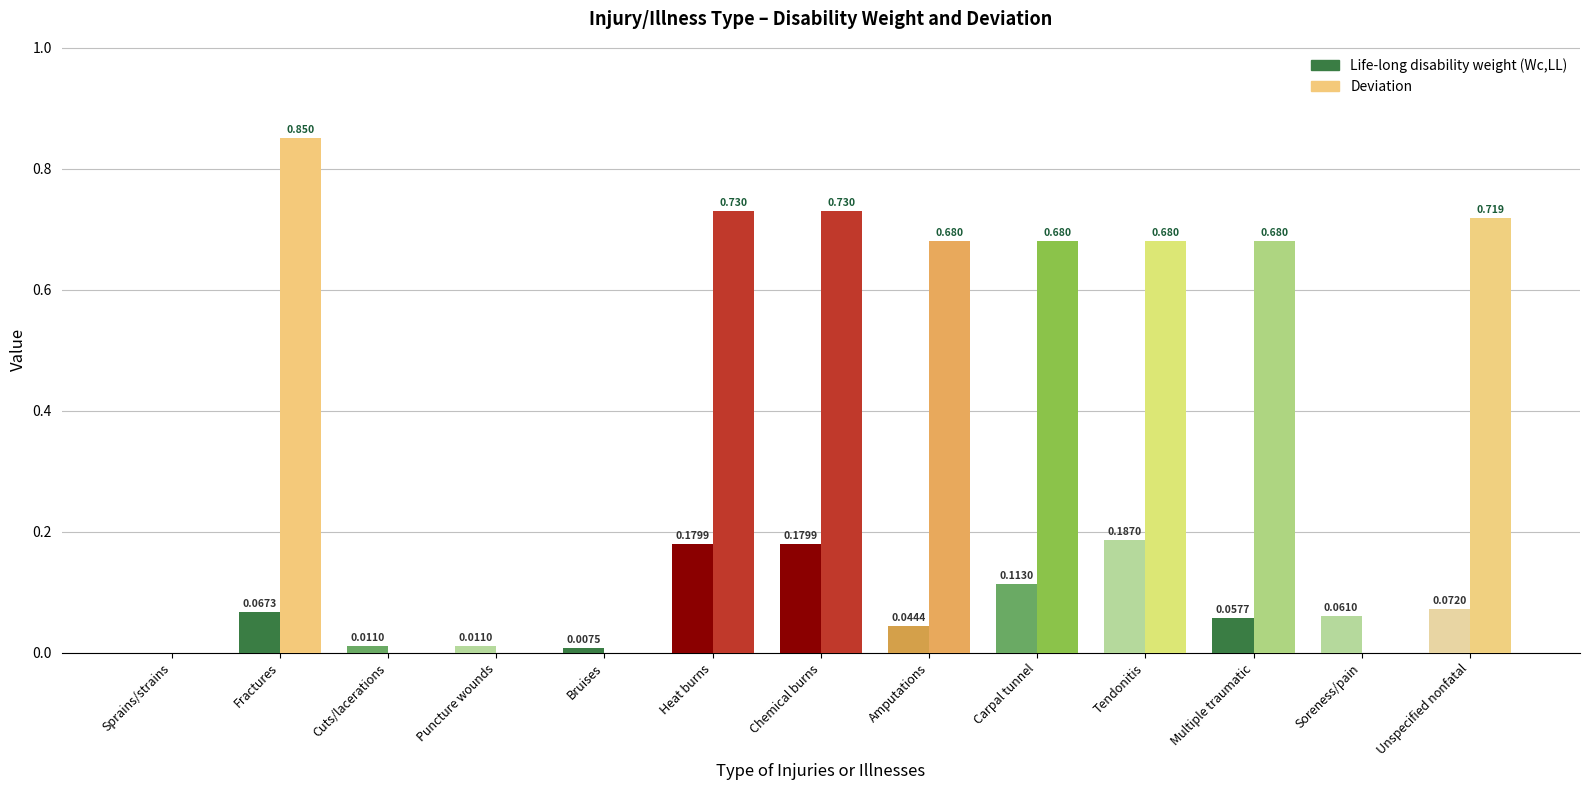

Rank the series at Chemical burns from highest to lowest value.

Deviation, Life-long disability weight (Wc,LL)